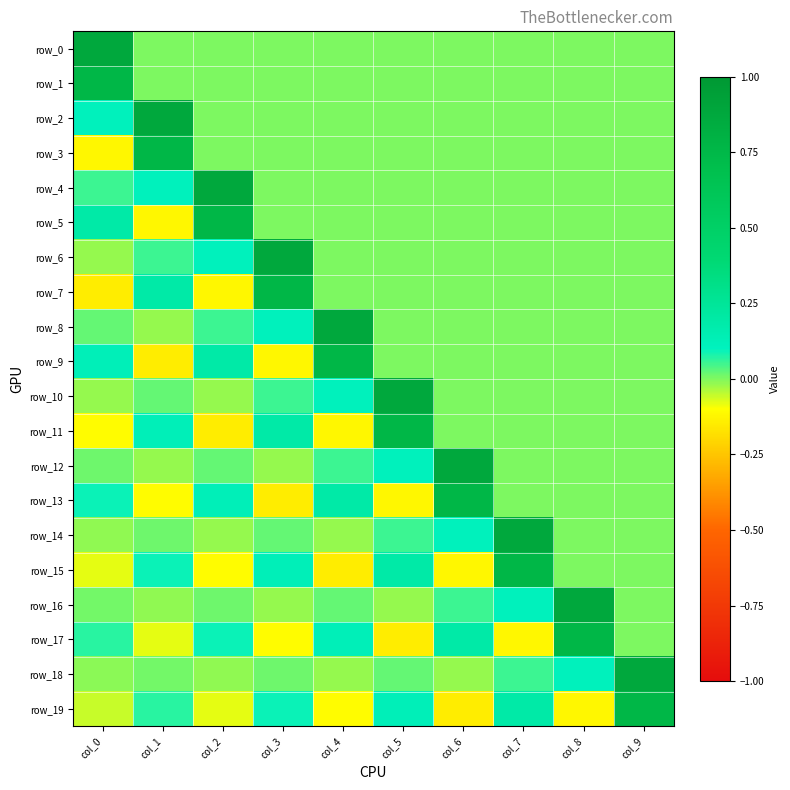

The row_0 series shows 0.0 at col_6. True or false?

True